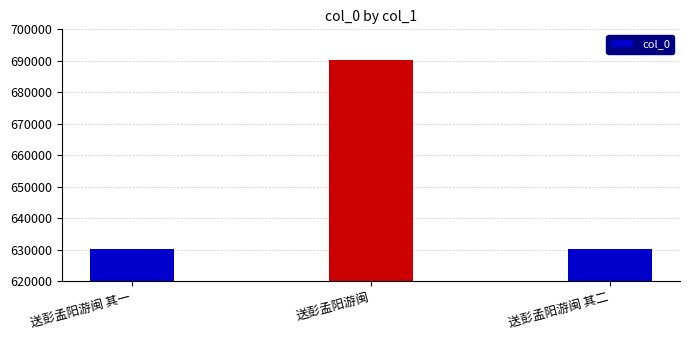

What is the difference between the values at 送彭孟阳游闽 其二 and 送彭孟阳游闽 其一?

1